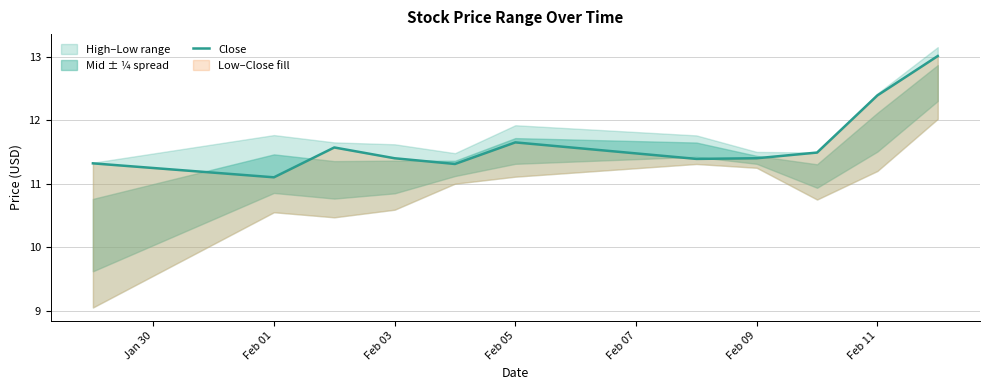

What is the approximate value at Jan 30?

11.3